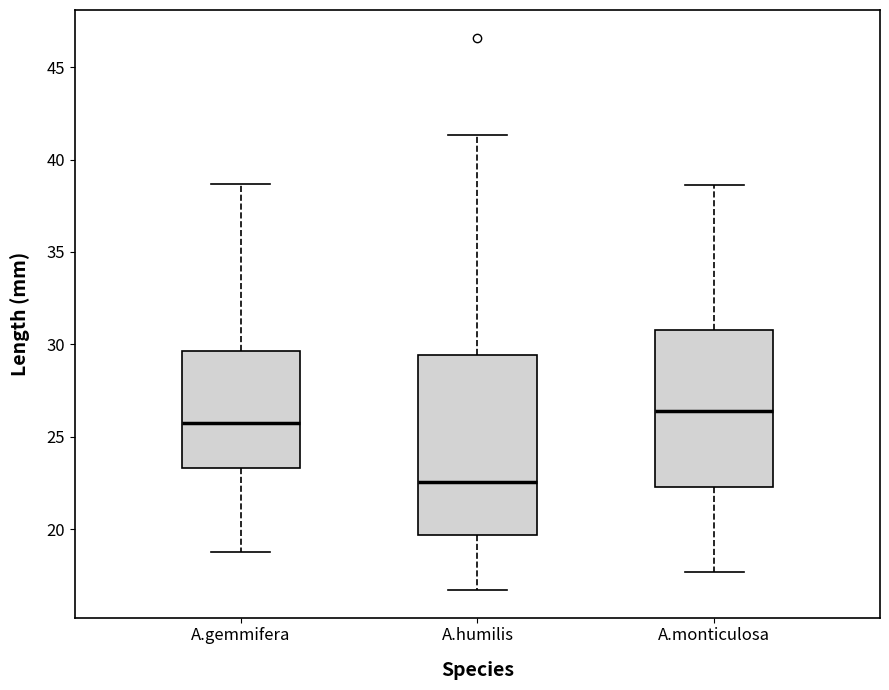

Reading left to right, transcribe this box plot: for each box, give where its median line is, the range the box spans, and where its two whiskers end, as read against the y-axis. The values are not printed on the chart, so give them approximately, as read against the axis.

A.gemmifera: median 26.0, box 23.5 to 29.5, whiskers 19.0 to 38.5
A.humilis: median 22.5, box 19.5 to 29.5, whiskers 16.5 to 41.5
A.monticulosa: median 26.5, box 22.5 to 31.0, whiskers 17.5 to 38.5